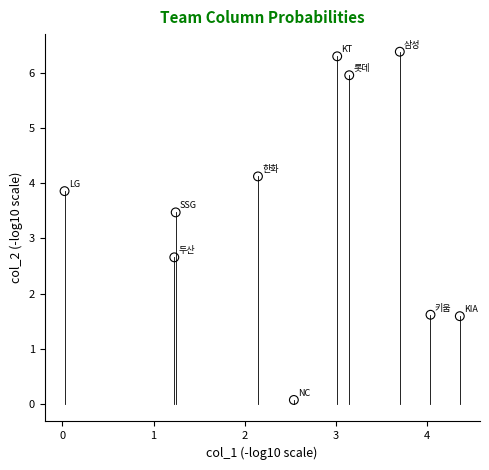

What is the average Y value?

3.6